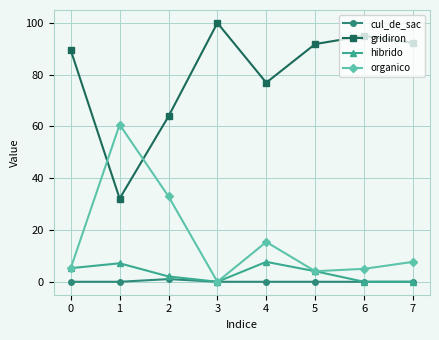

Does the chart display data point markers on the line(s)?

Yes